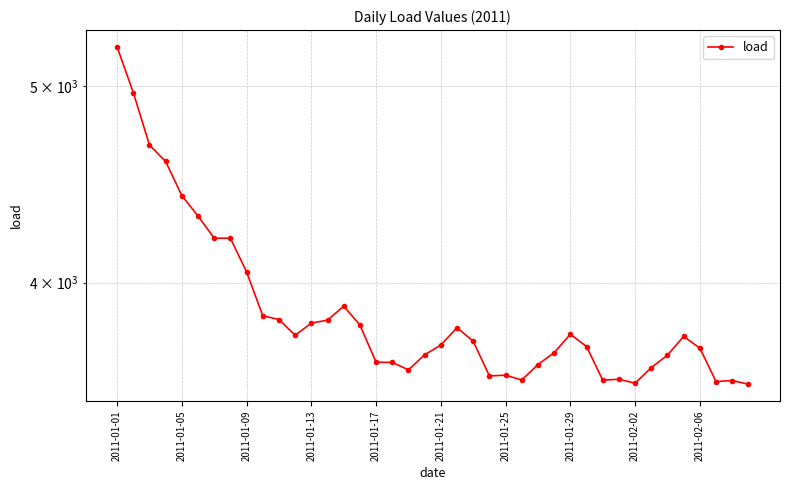

What is the approximate value at 26?

3643.7